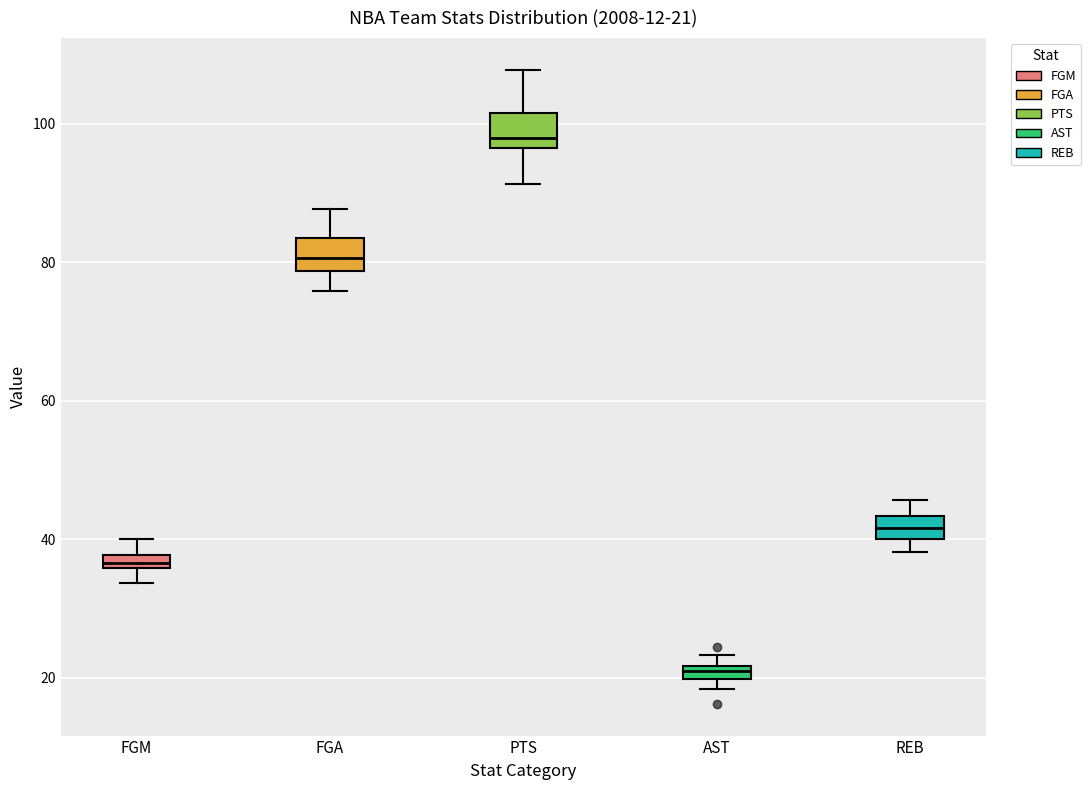

Which box has the lowest median line?

AST